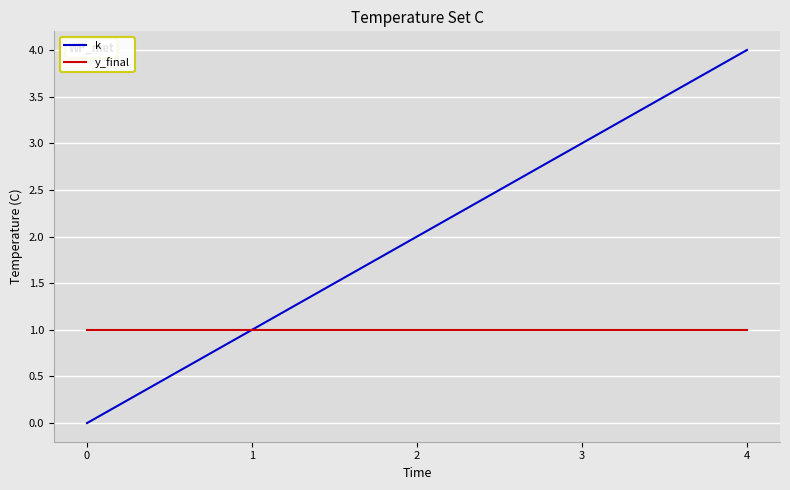

The value of y_final at 3 is 2. True or false?

False